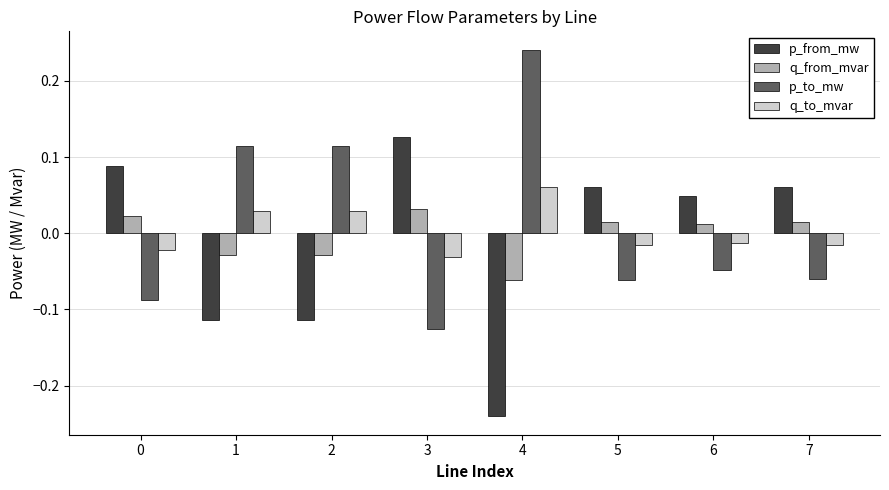

Which label corresponds to the largest value in the chart?

4